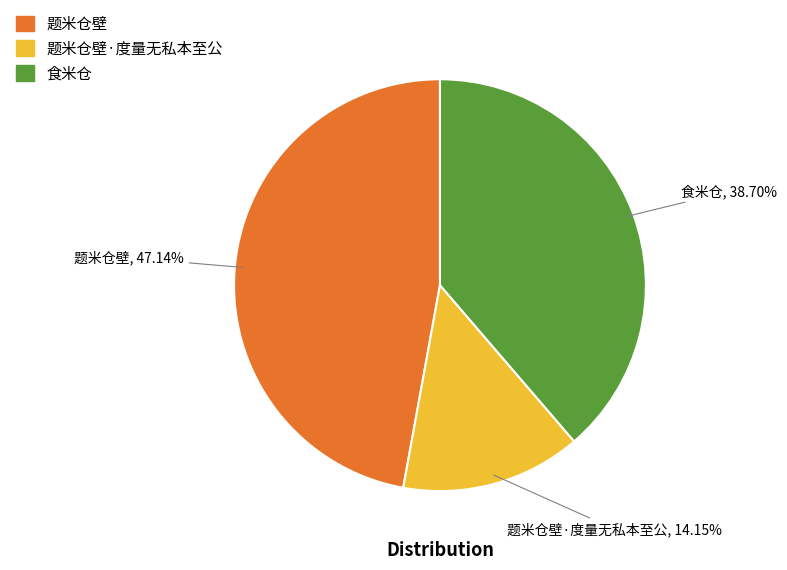

What is the smallest slice in the pie chart?

题米仓壁·度量无私本至公